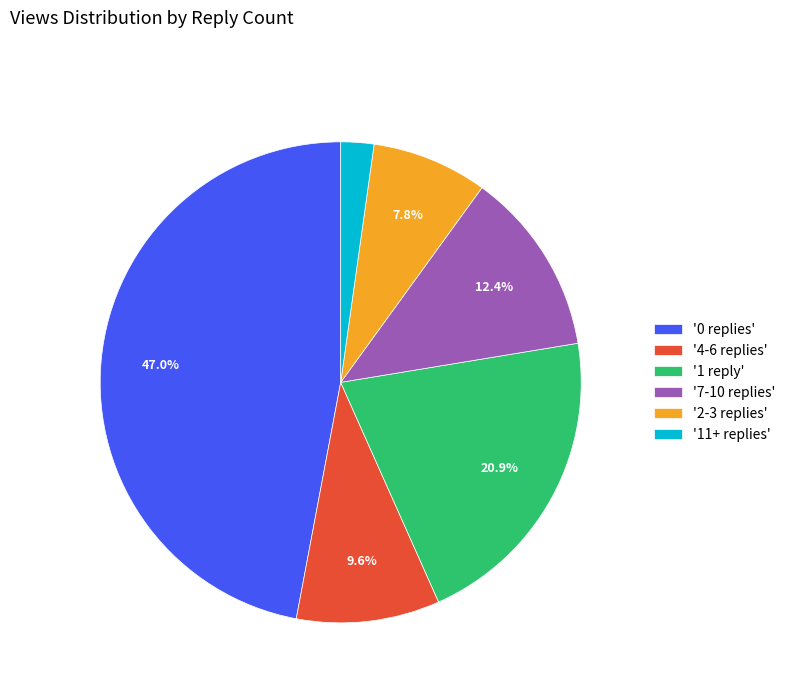

What is the largest slice in the pie chart?

'0 replies'